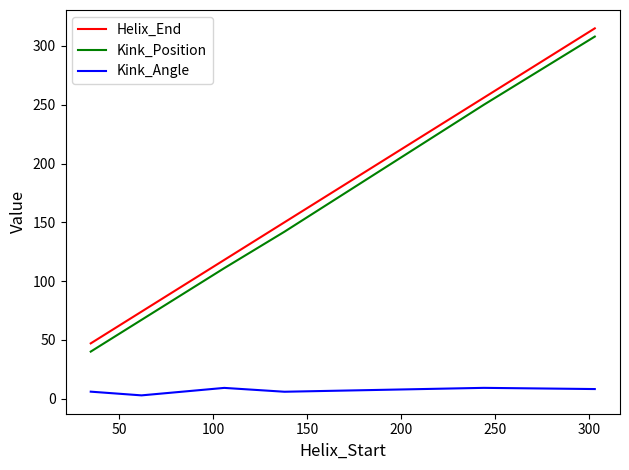

What is the lowest value of the Kink_Position series?

40.0